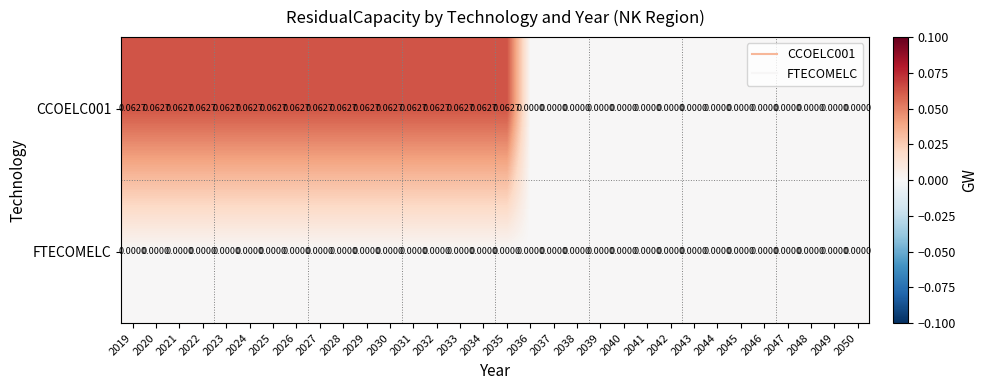

How many values in the CCOELC001 series exceed 0?

17